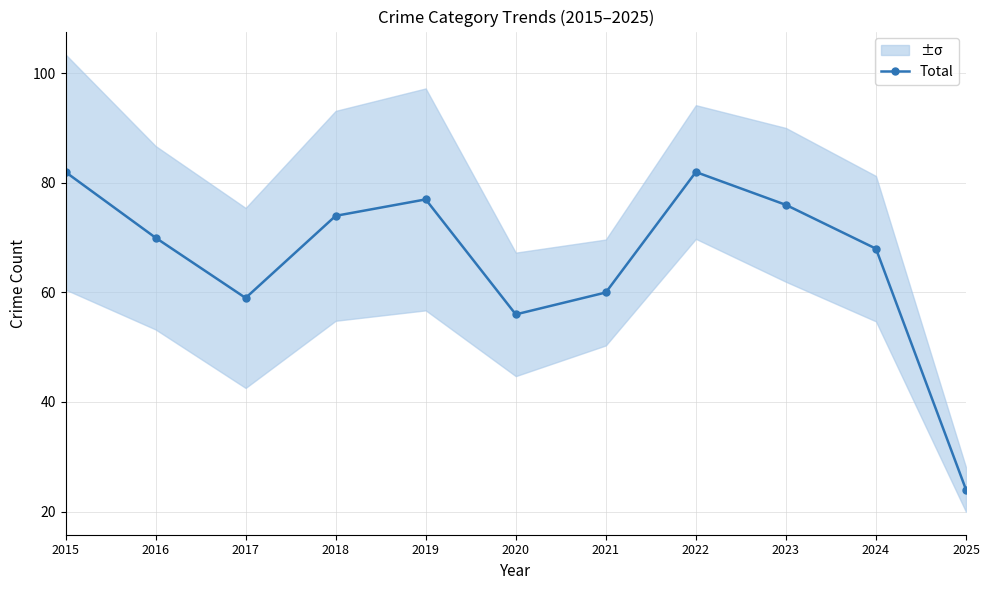

What is the difference between the values at 2018 and 2025?

50